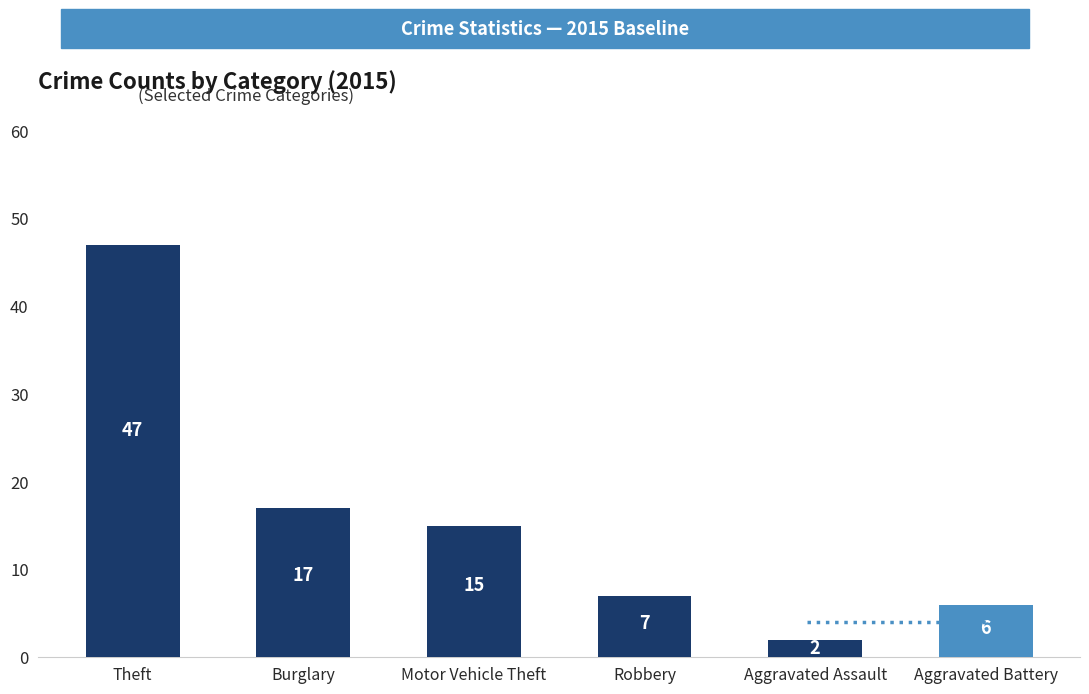

What is the change in value from Motor Vehicle Theft to Aggravated Assault?

-13